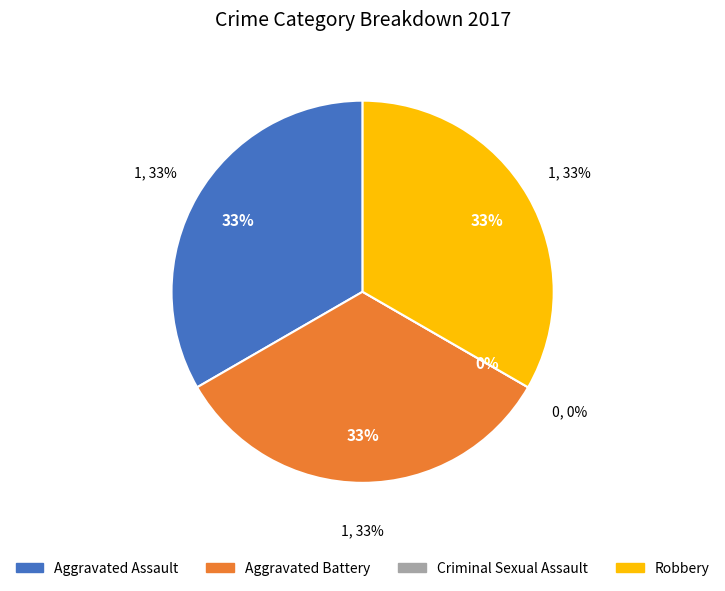

How many segments does this pie chart have?

4